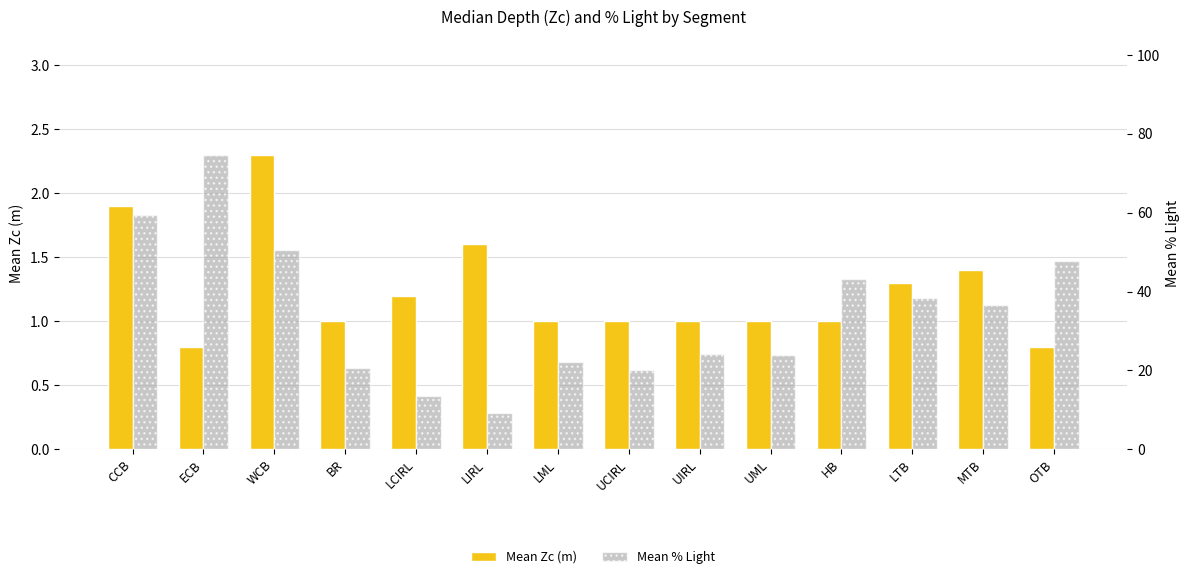

At which category is the sum across all series the highest?

ECB